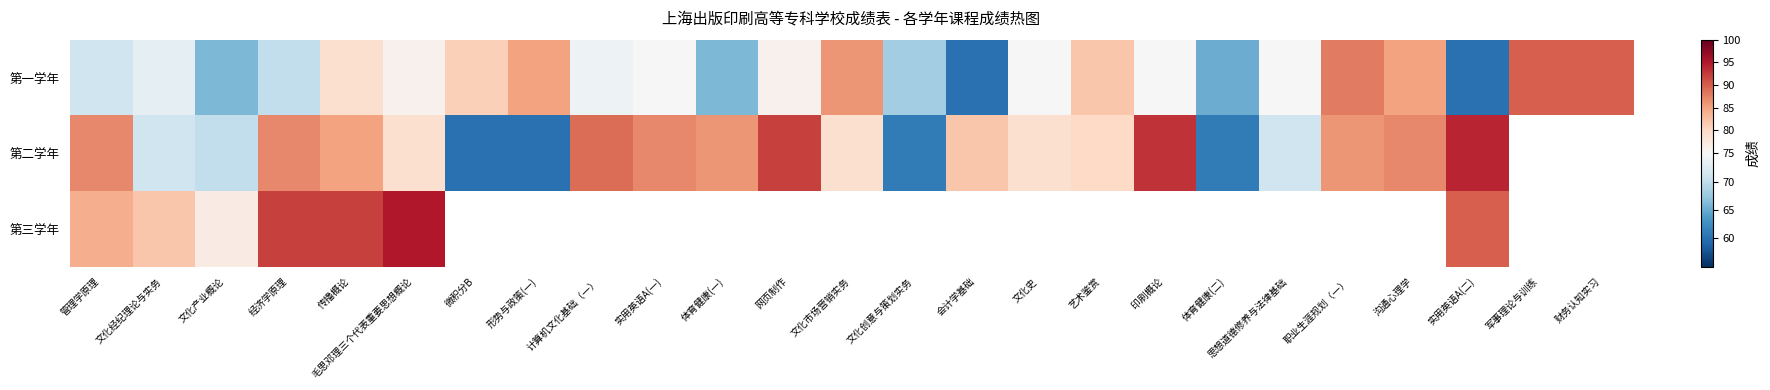

What is the difference between the maximum and minimum values in the 第三学年 series?

18.0